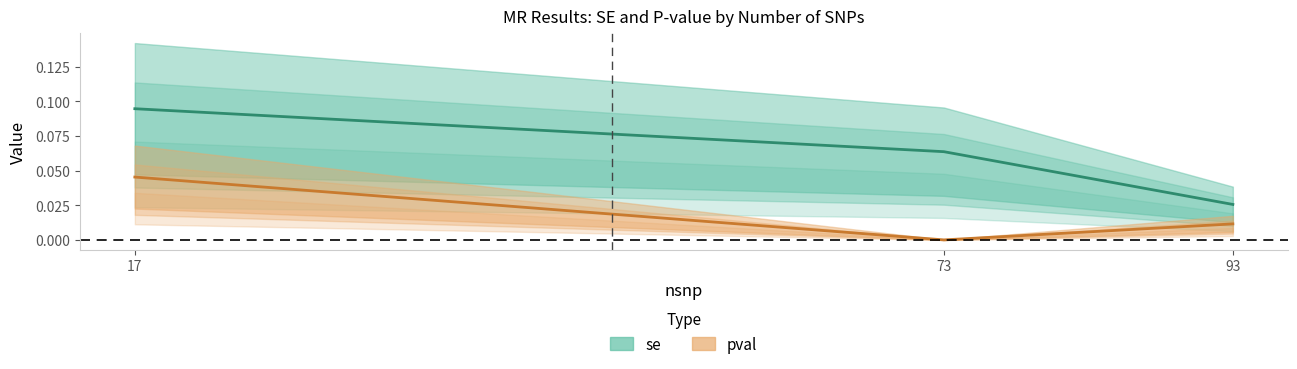

Reading left to right, what are all the values shown in this chart?

se: 0.1	0.1	0.0
pval: 0.0	0.0	0.0